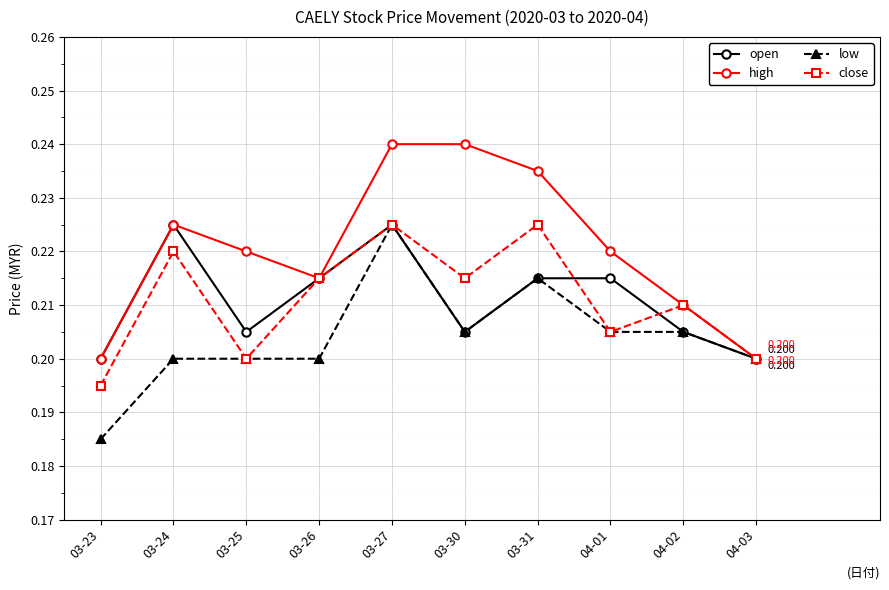

True or false: open has more than 0 points higher than both neighbors.

True